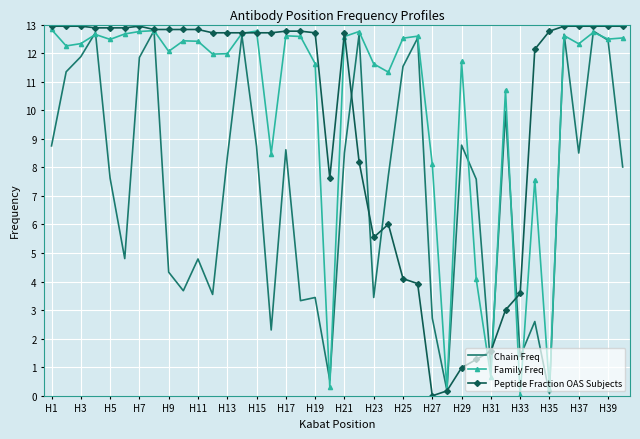

List the series in order of their overall mean, lowest first.

Chain Freq, Peptide Fraction OAS Subjects, Family Freq